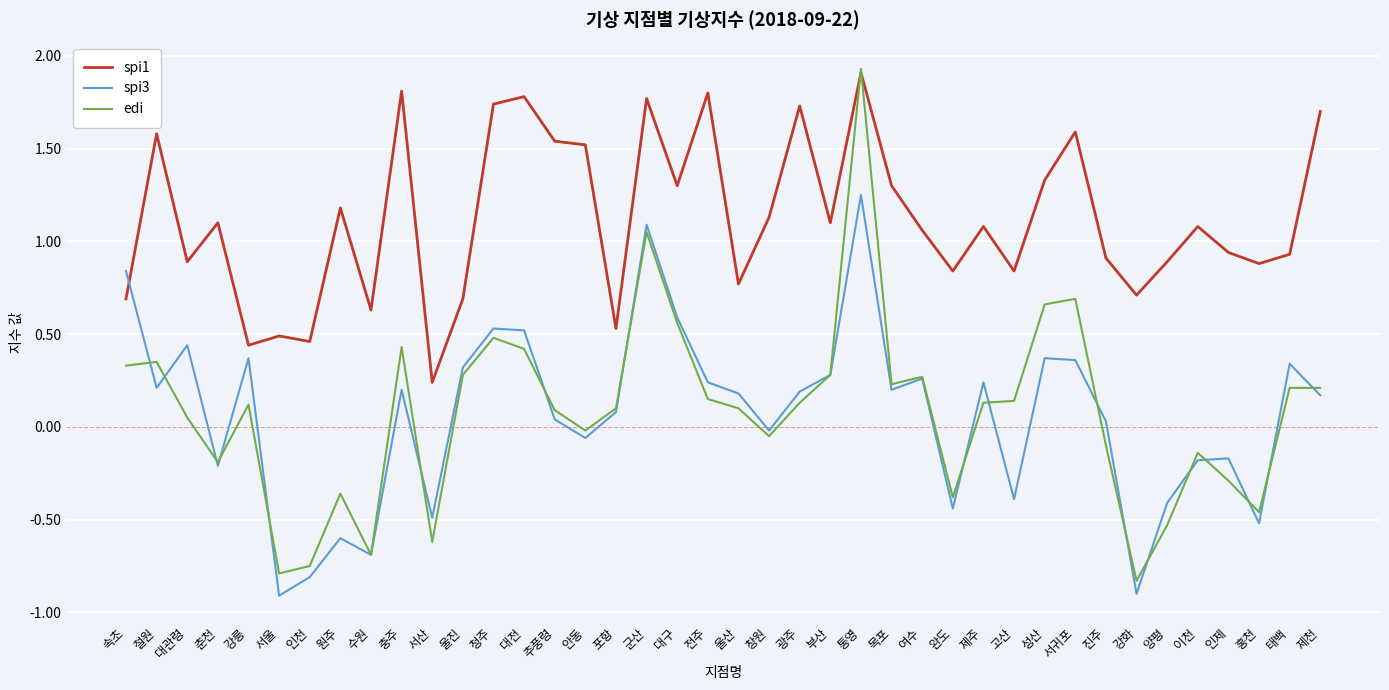

The edi series shows -0.2 at 완도. True or false?

False